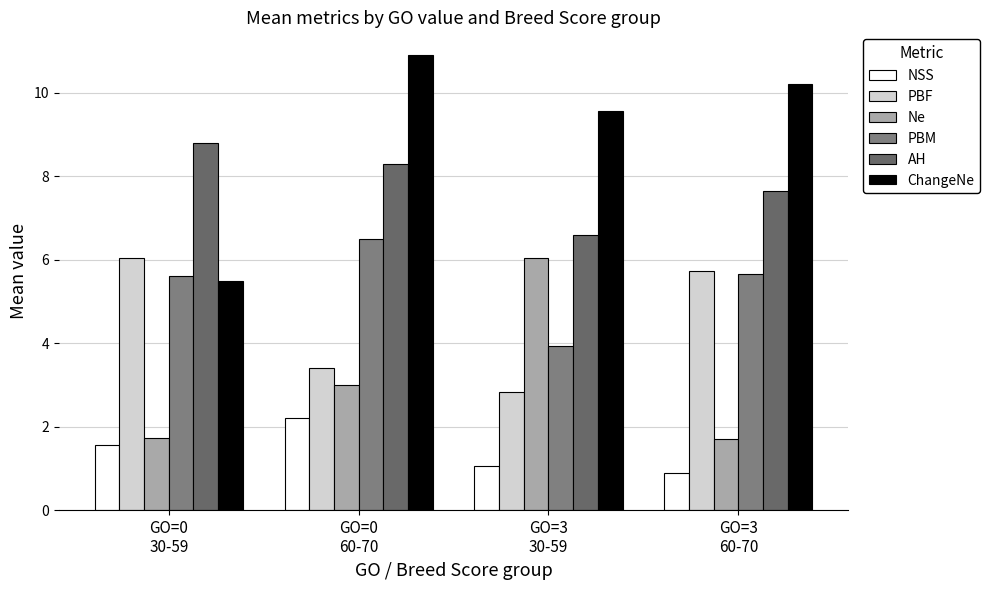

How many categories are shown in the chart?

4